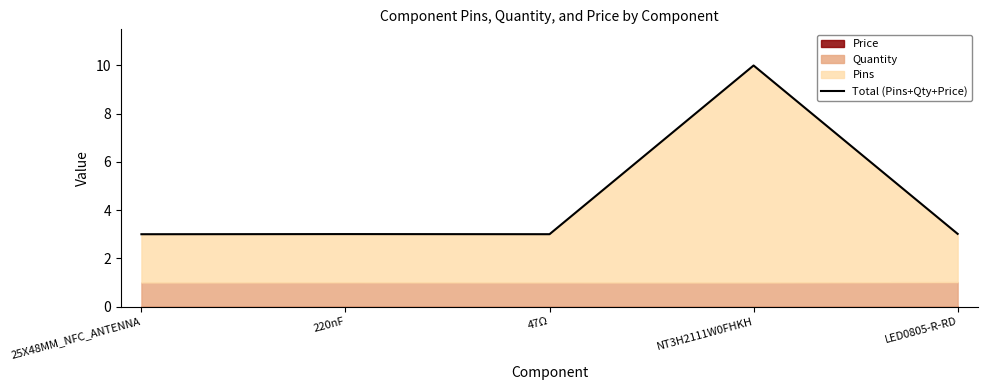

Rank the categories by value from lowest to highest.

25X48MM_NFC_ANTENNA, 47Ω, 220nF, LED0805-R-RD, NT3H2111W0FHKH